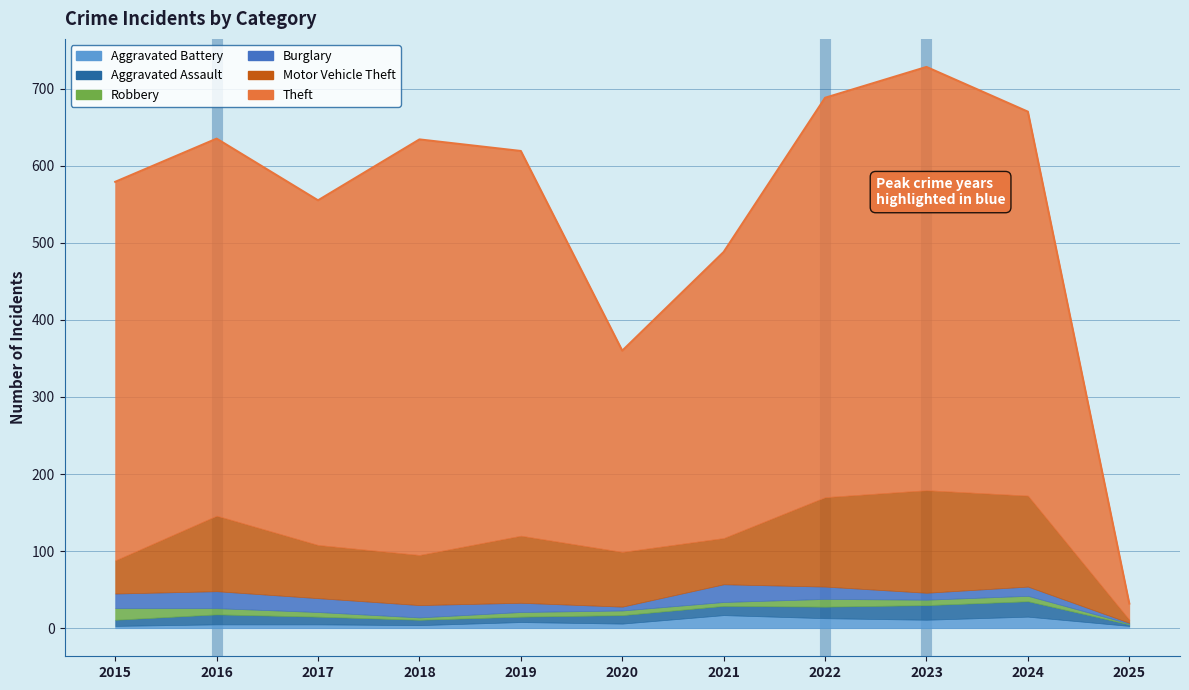

Where is Burglary nearest to the value 12?

2019